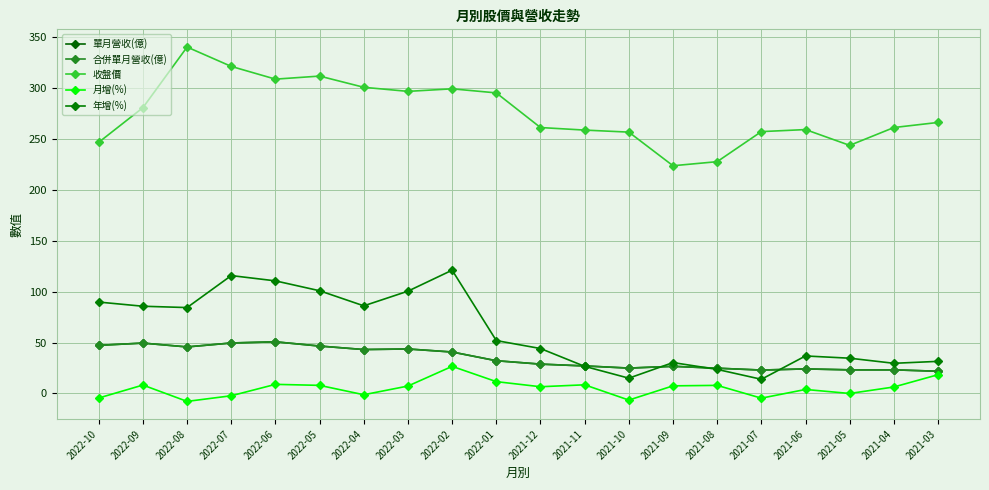

Which category has the highest value across all series?

2022-08